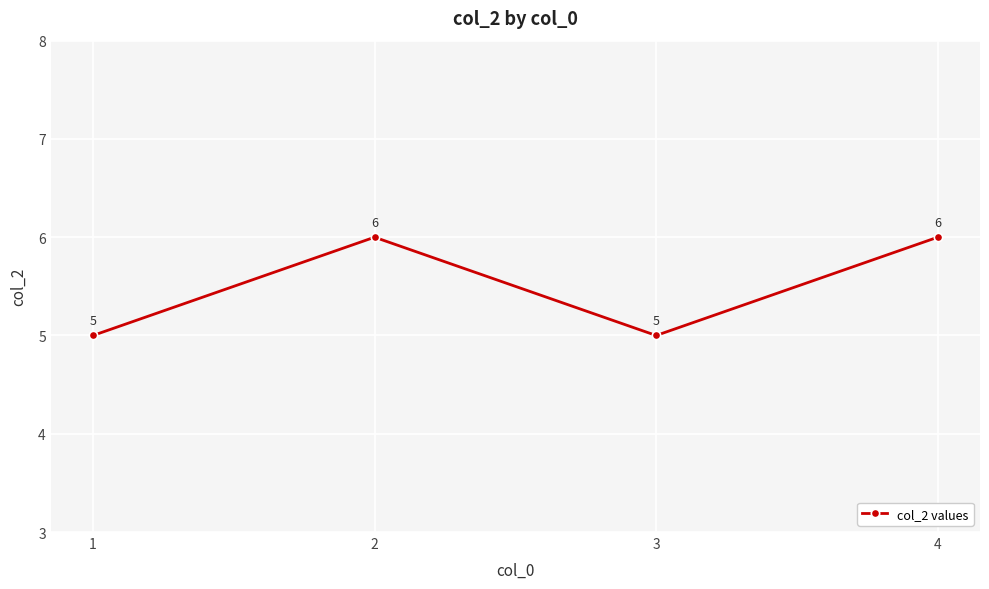

Reading left to right, transcribe all the data shown in this chart.

5	6	5	6